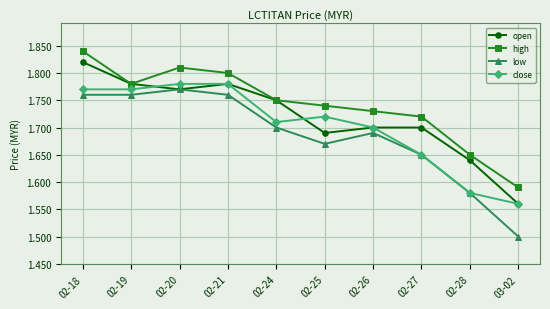

What is the difference between the second highest and second lowest values in the low series?

0.2